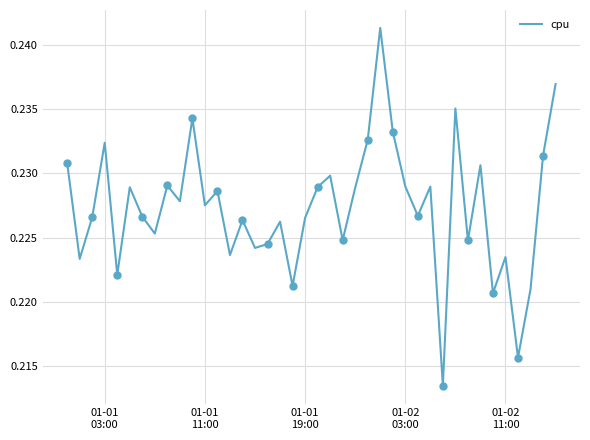

What is the label of the 1st point from the left?

01-01
03:00